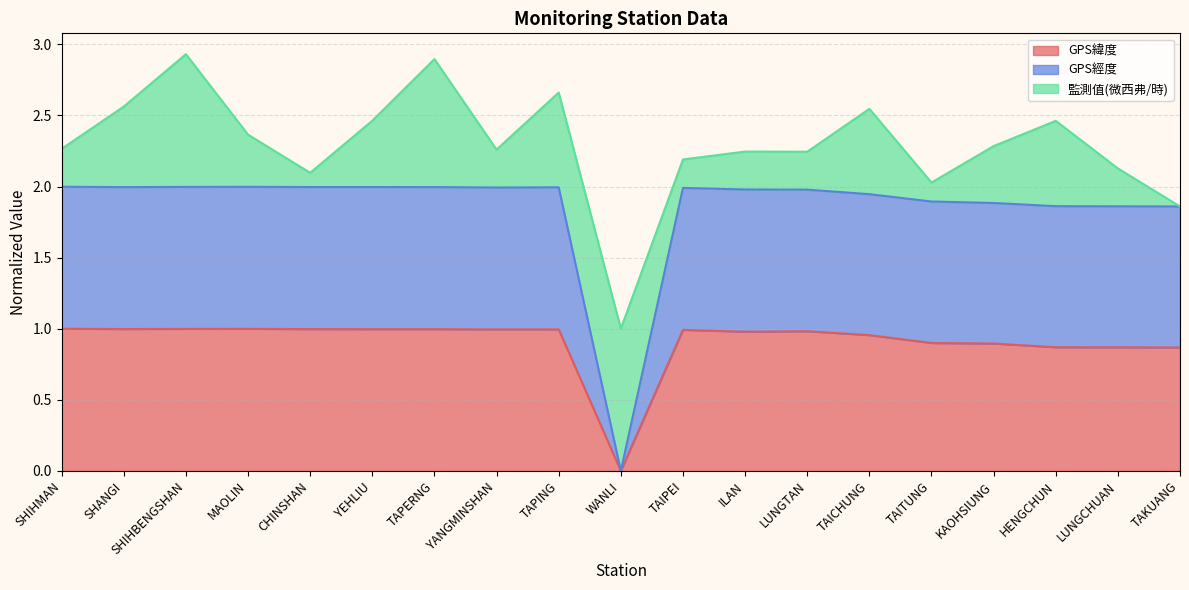

Which series has the largest range (max minus min)?

GPS經度